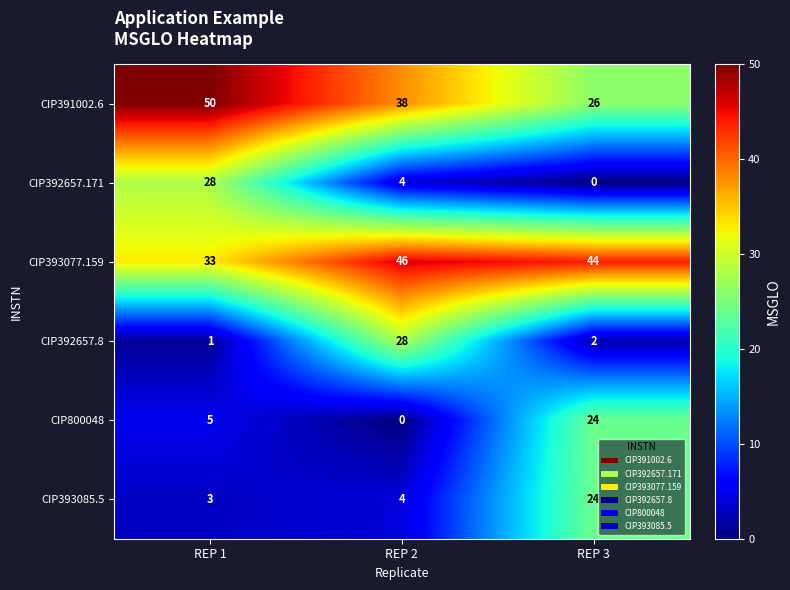

What is the sum of the CIP393085.5 values at REP 3 and REP 1?

27